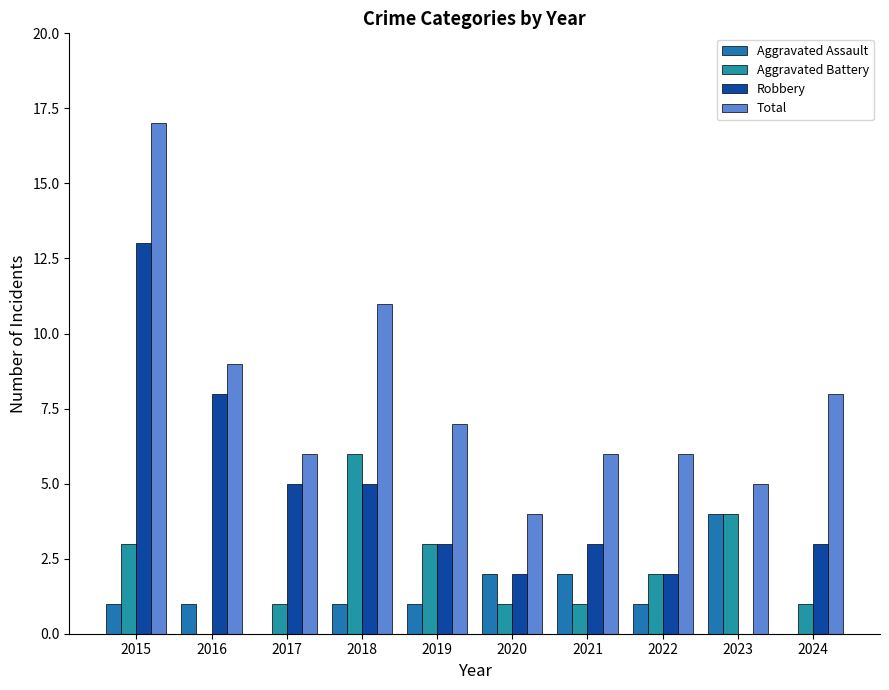

Reading left to right, what are all the values shown in this chart?

Aggravated Assault: 2015=1	2016=1	2017=0	2018=1	2019=1	2020=2	2021=2	2022=1	2023=4	2024=0
Aggravated Battery: 2015=3	2016=0	2017=1	2018=6	2019=3	2020=1	2021=1	2022=2	2023=4	2024=1
Robbery: 2015=13	2016=8	2017=5	2018=5	2019=3	2020=2	2021=3	2022=2	2023=0	2024=3
Total: 2015=17	2016=9	2017=6	2018=11	2019=7	2020=4	2021=6	2022=6	2023=5	2024=8